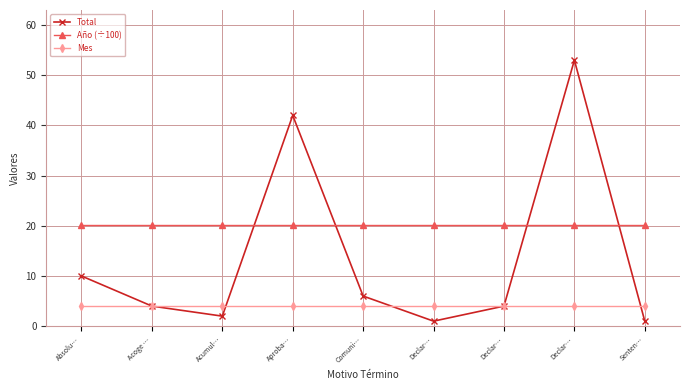

What are all the series names shown in the legend?

Total, Año (÷100), Mes